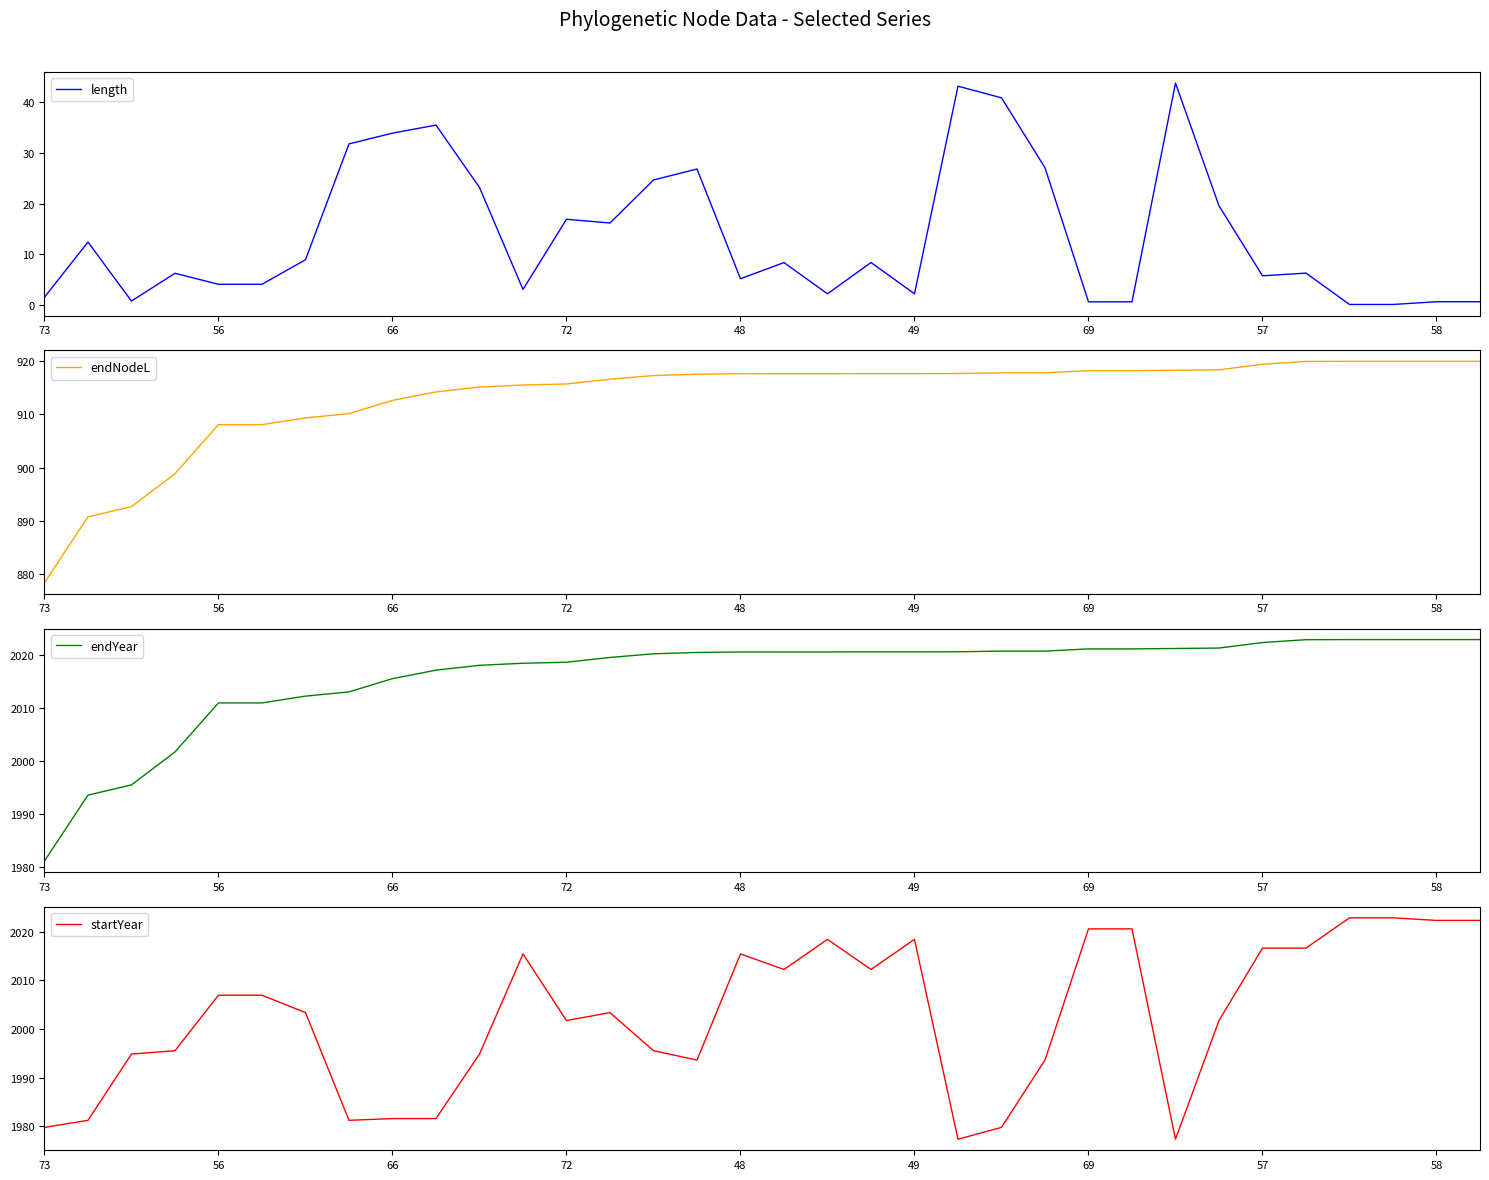

True or false: length and endNodeL cross at least once.

False